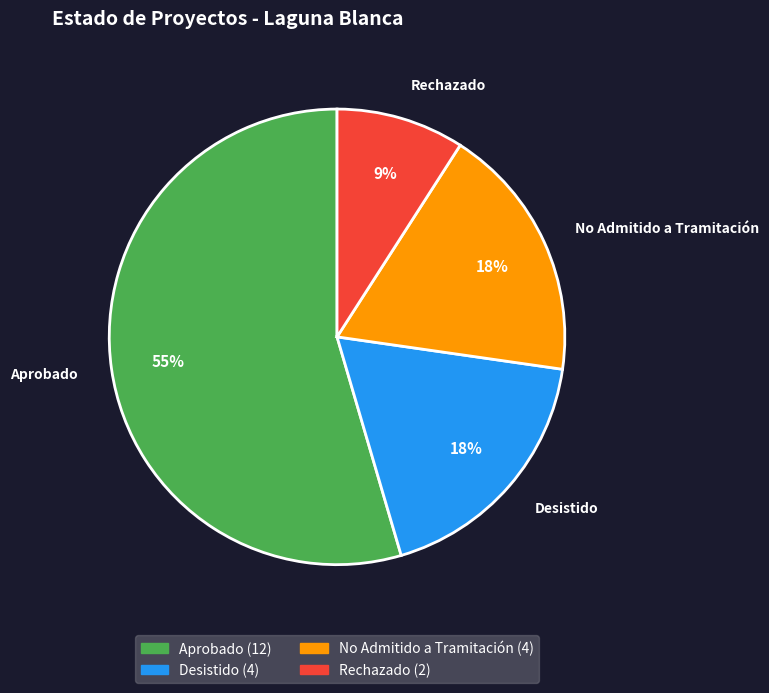

Does any single category account for the majority?

Yes